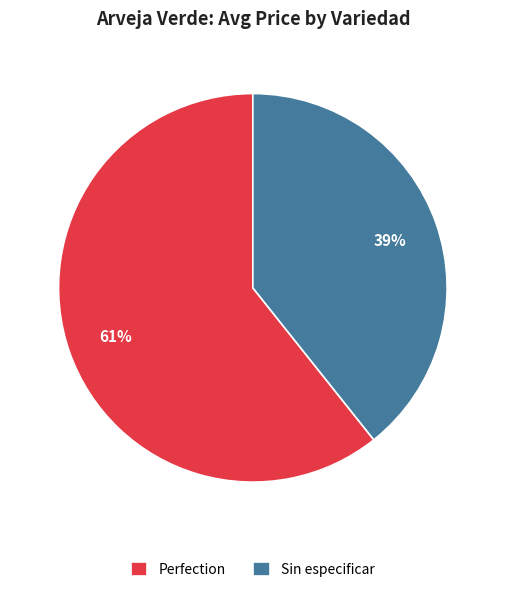

True or false: Sin especificar accounts for 51% of the total.

False